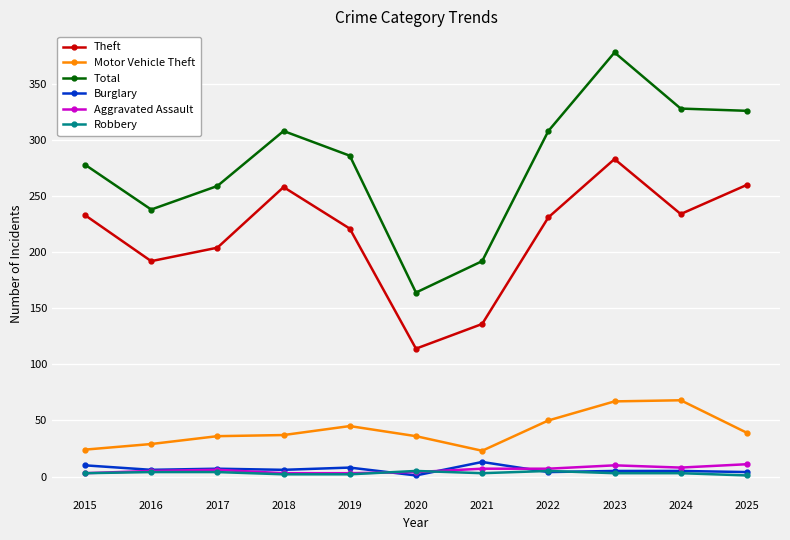

What is the sum of all Aggravated Assault values?

67